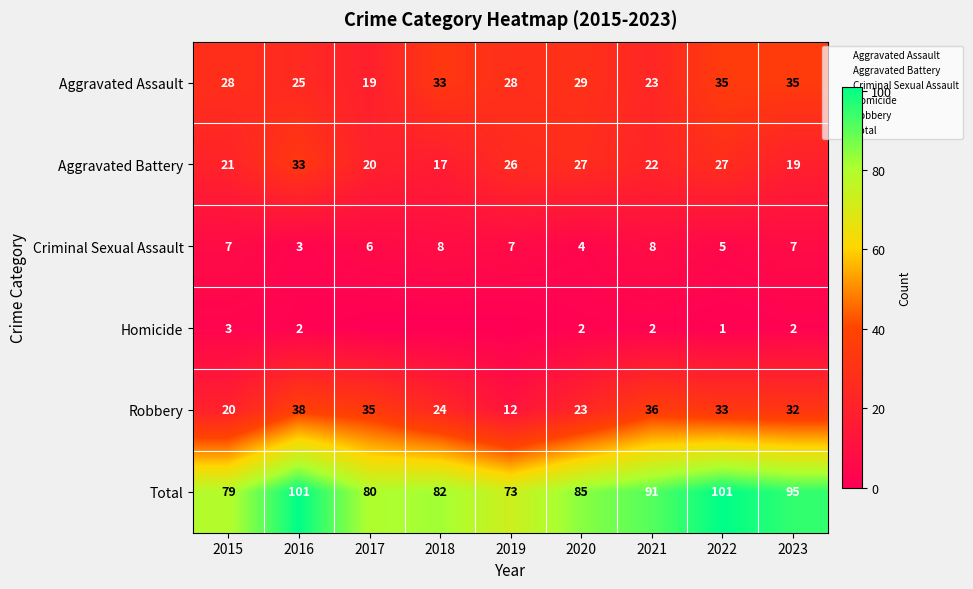

Between 2016 and 2023, which series saw the biggest shift?

Aggravated Battery